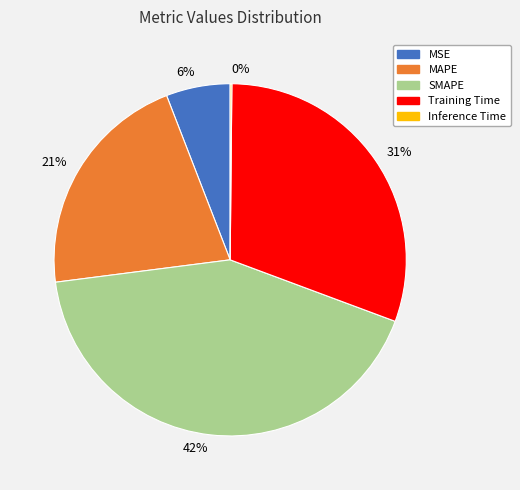

Is there a majority slice in this chart?

No